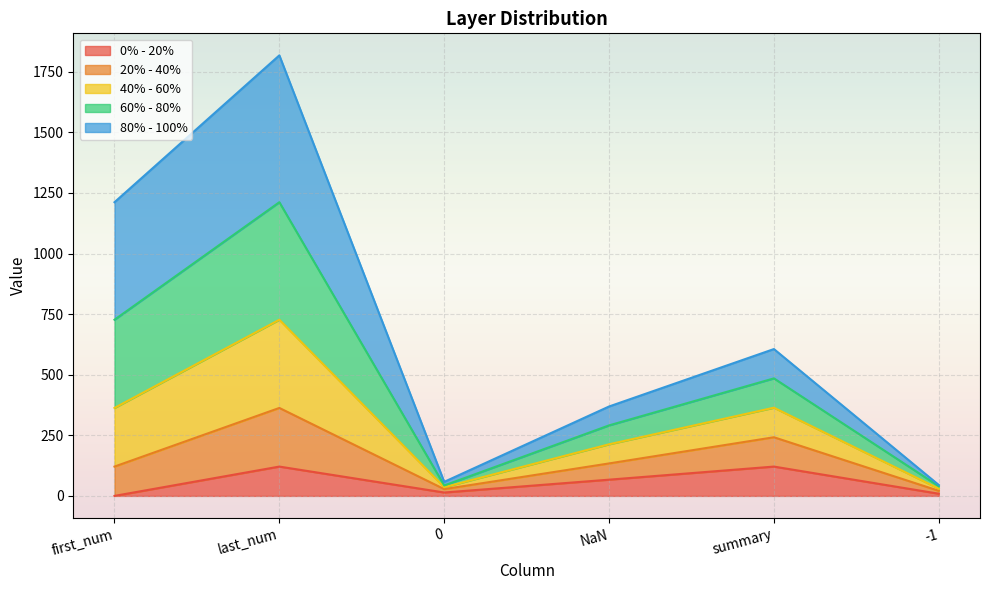

The value of 0% - 20% at first_num is 0. True or false?

True